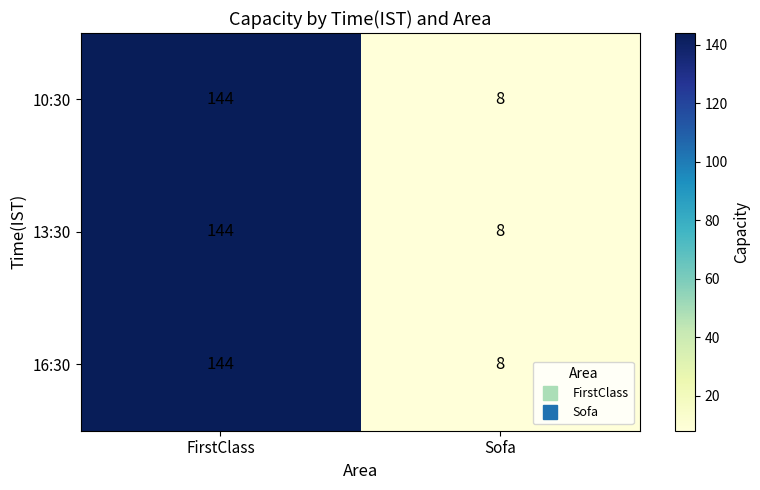

Reading left to right, transcribe all the data shown in this chart.

10:30: FirstClass=144	Sofa=8
13:30: FirstClass=144	Sofa=8
16:30: FirstClass=144	Sofa=8